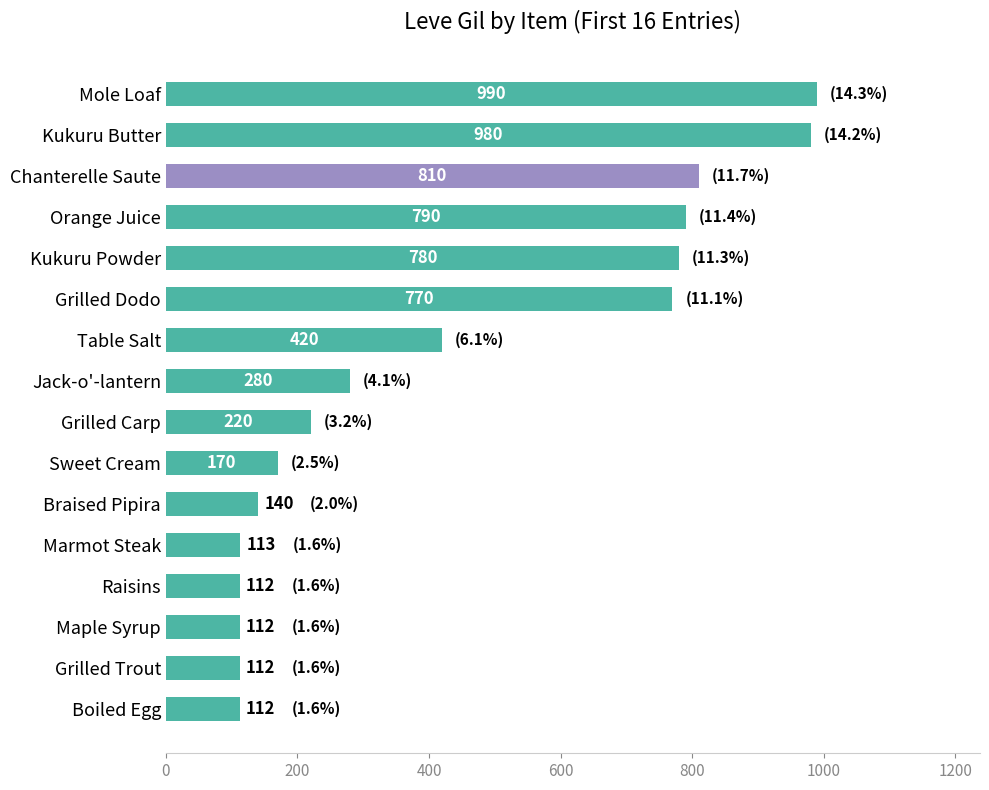

What is the smallest value displayed?

112